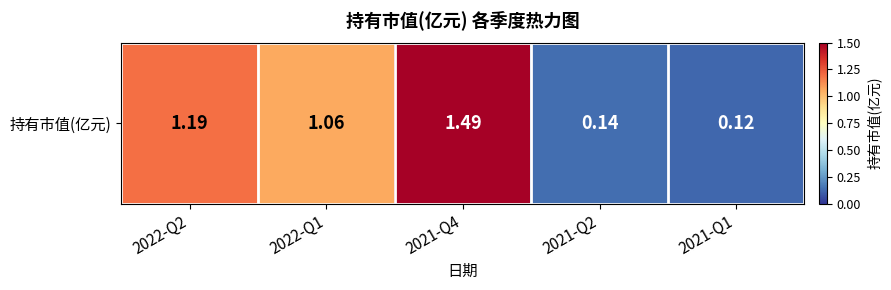

What is the sum of all values?

4.0